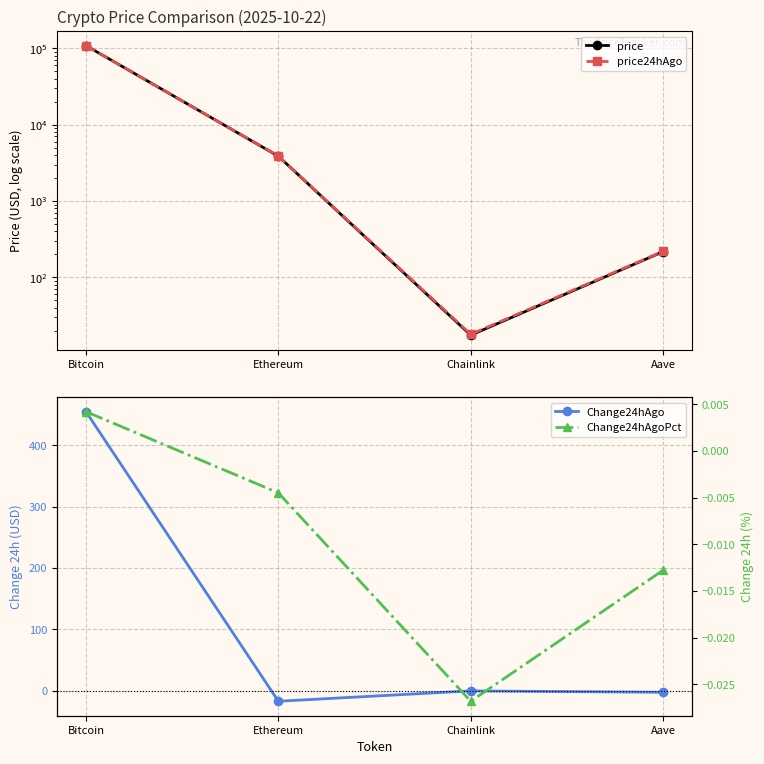

At how many categories does at least one series exceed 33692?

1